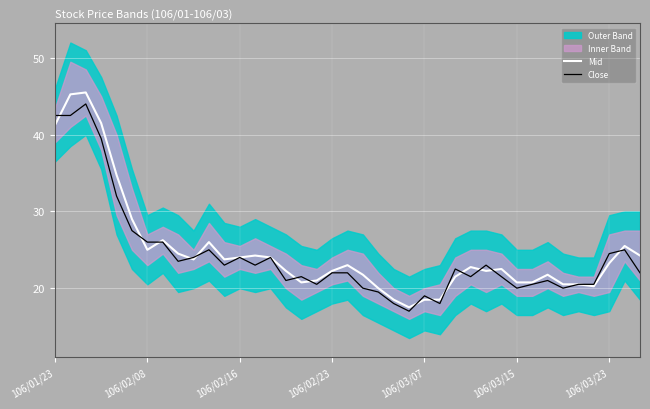

List the series in order of their overall mean, lowest first.

Close, Mid